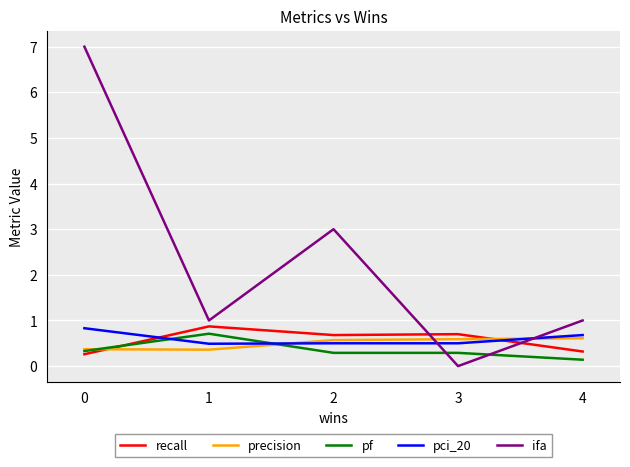

Where do ifa and pf first cross each other?

2 and 3